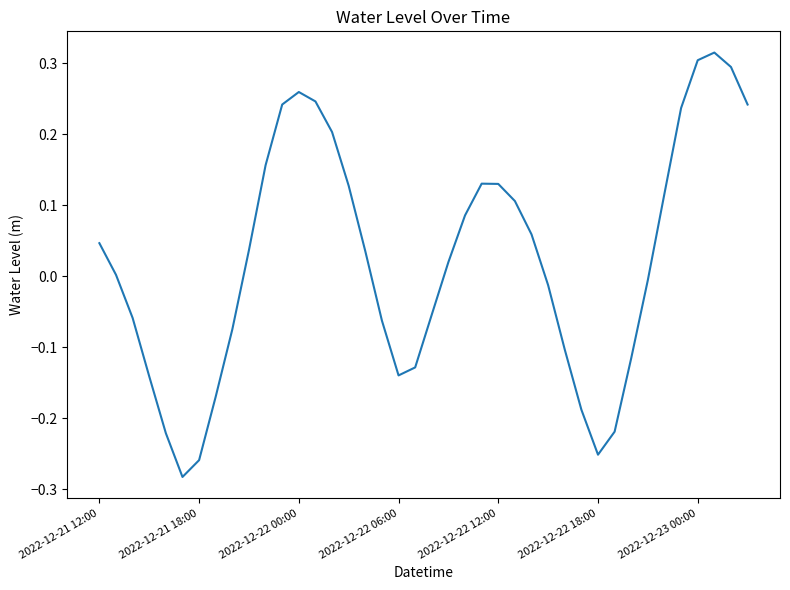

Does the chart have visible grid lines?

No